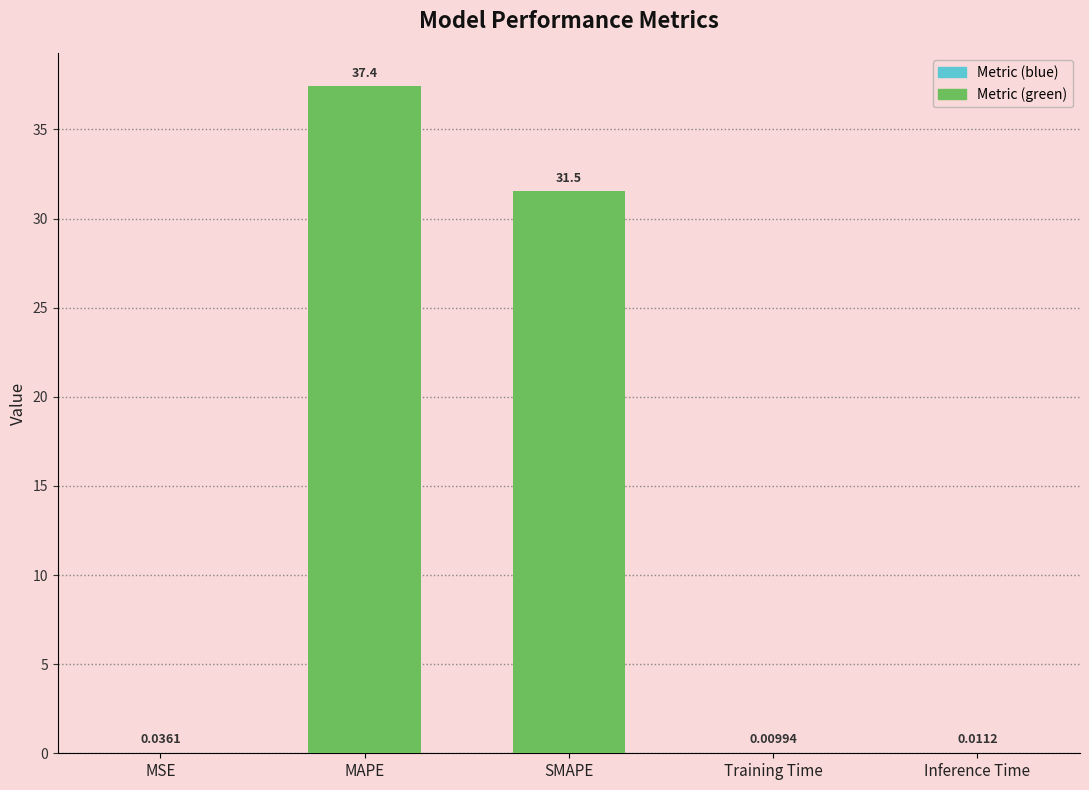

What is the change in value from MAPE to Inference Time?

-37.4